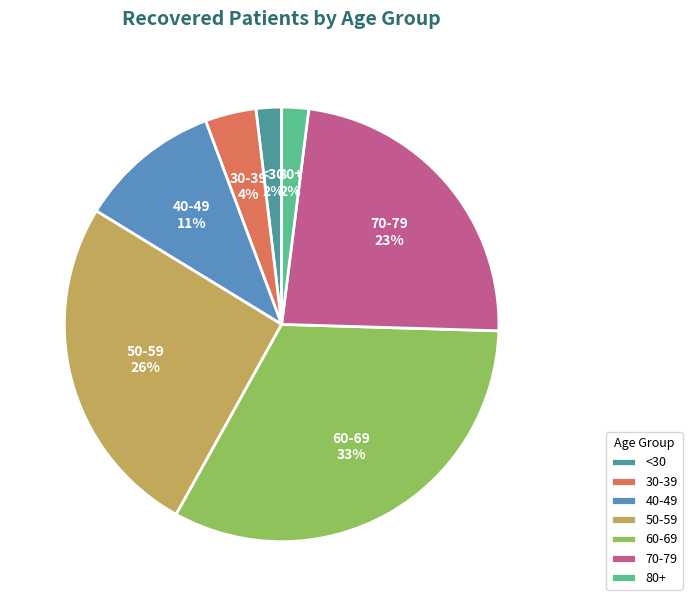

How many segments does this pie chart have?

7